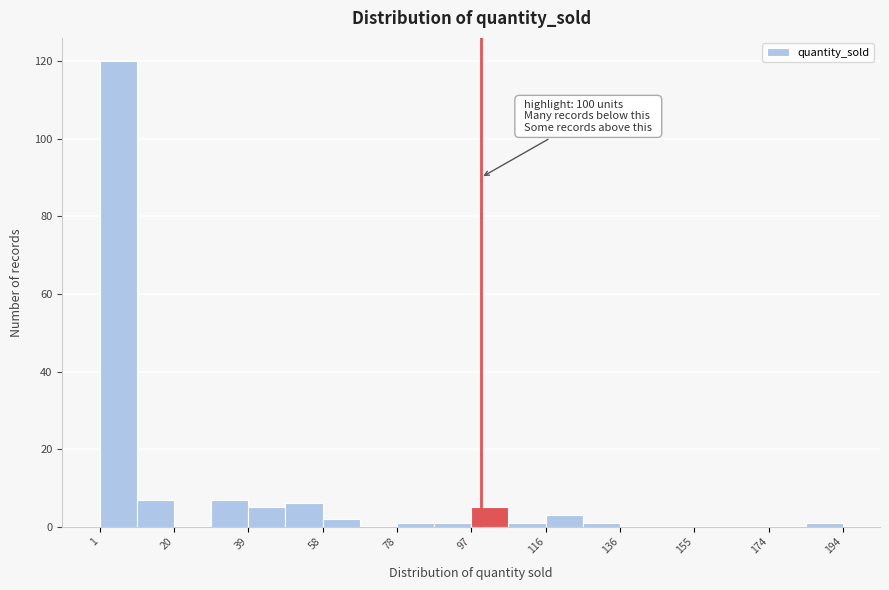

Which range on the x-axis has the tallest bar?

2 to 10